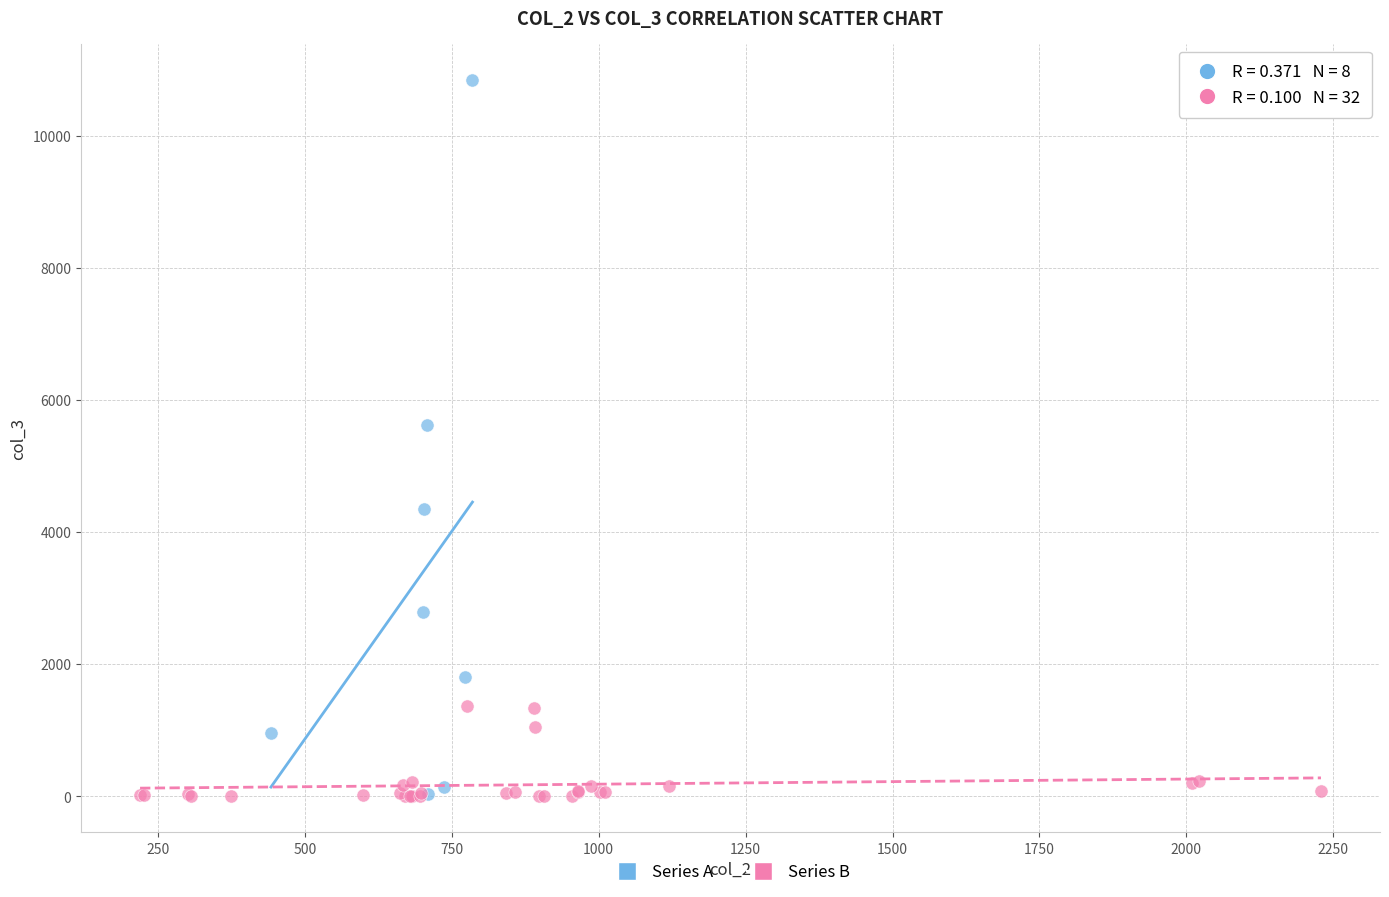

Which series contains the highest Y value?

Series A